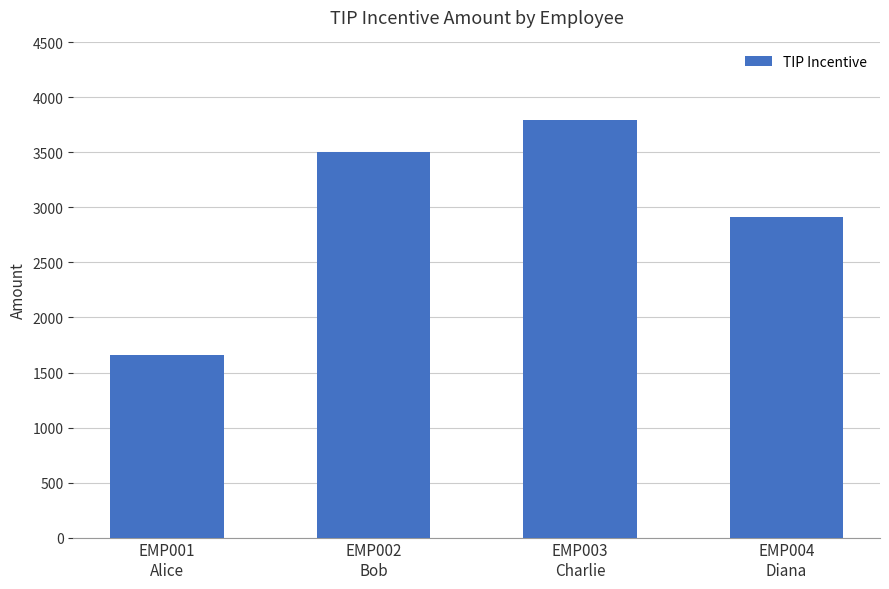

What is the value of the 3rd bar from the left?

3798